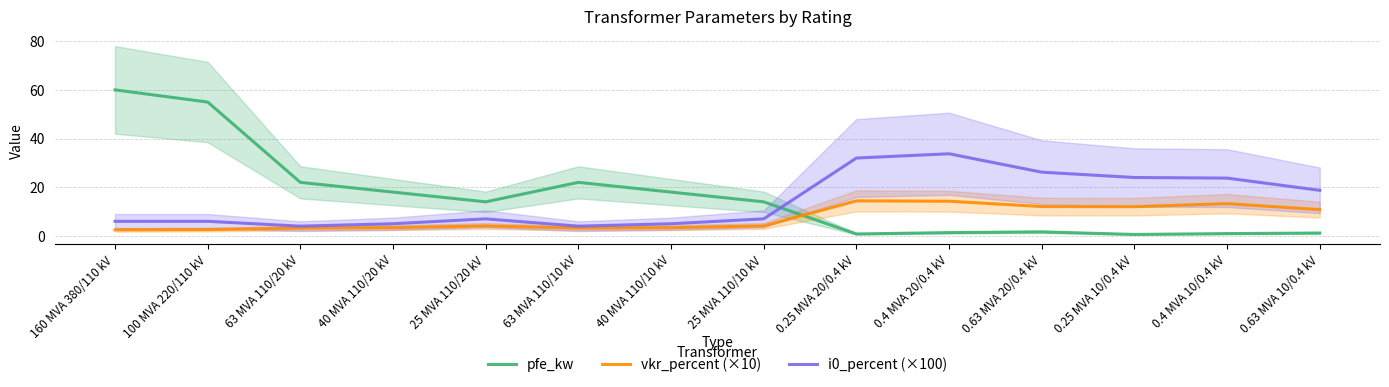

Which series has the widest spread of values?

pfe_kw